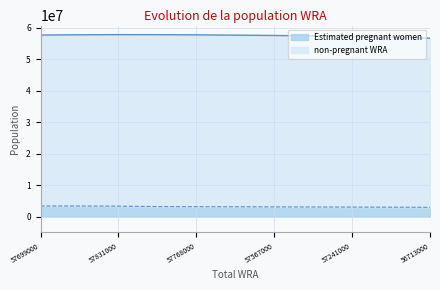

True or false: Estimated pregnant women has a value of 3139230.6 at 57768000.

True